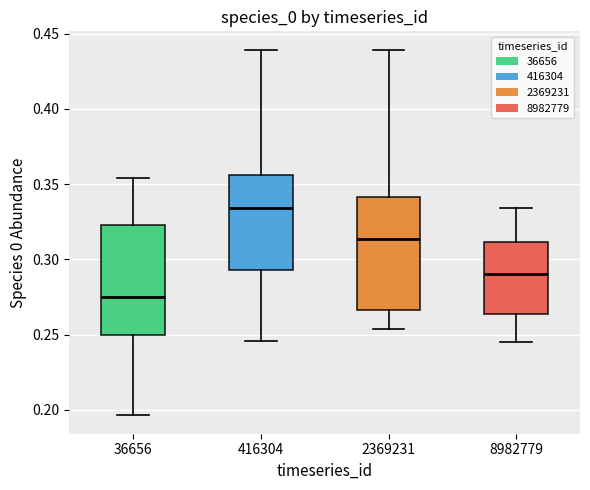

Where does the upper whisker of the box at x = 2369231 end on the y-axis? The values are not printed on the chart, so give them approximately, as read against the axis.

0.440